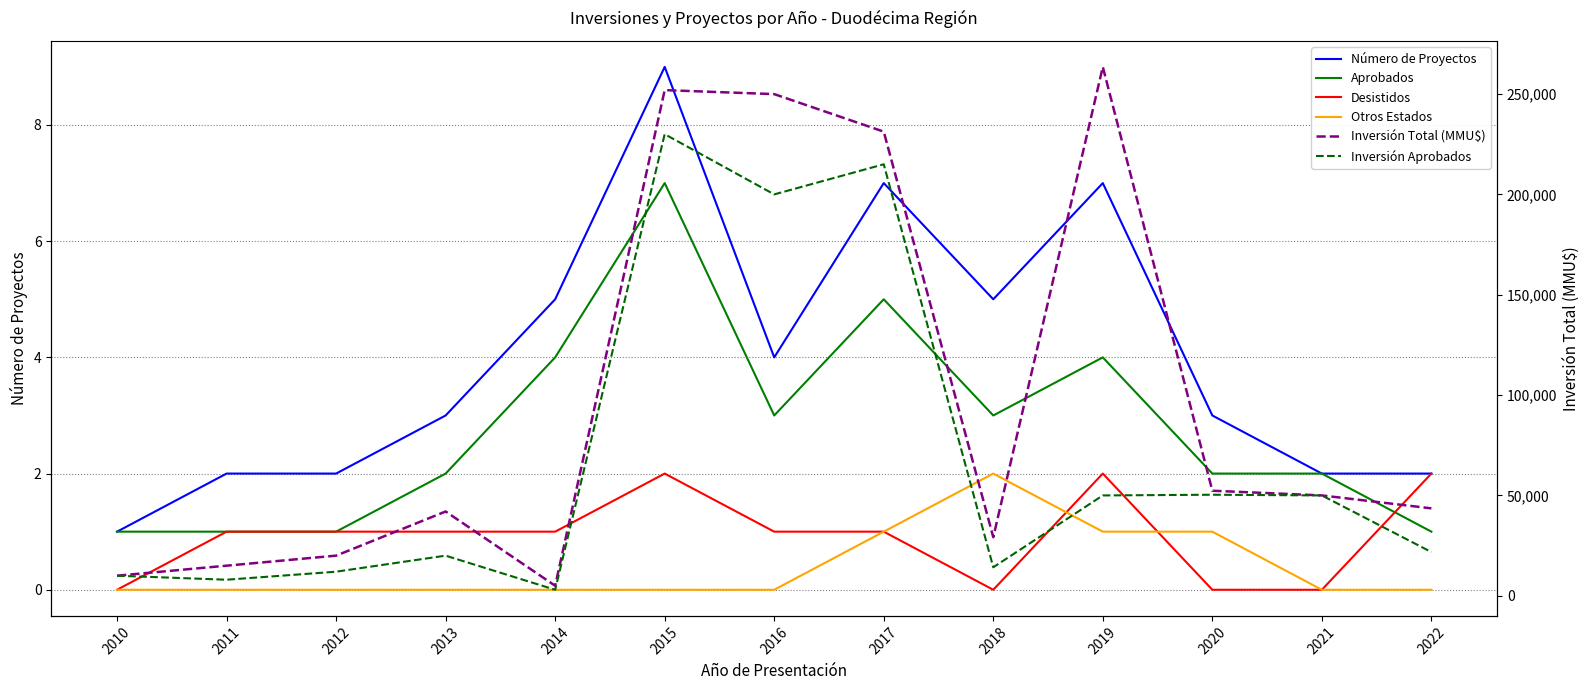

How many values in the Inversión Aprobados series exceed 21780?

6